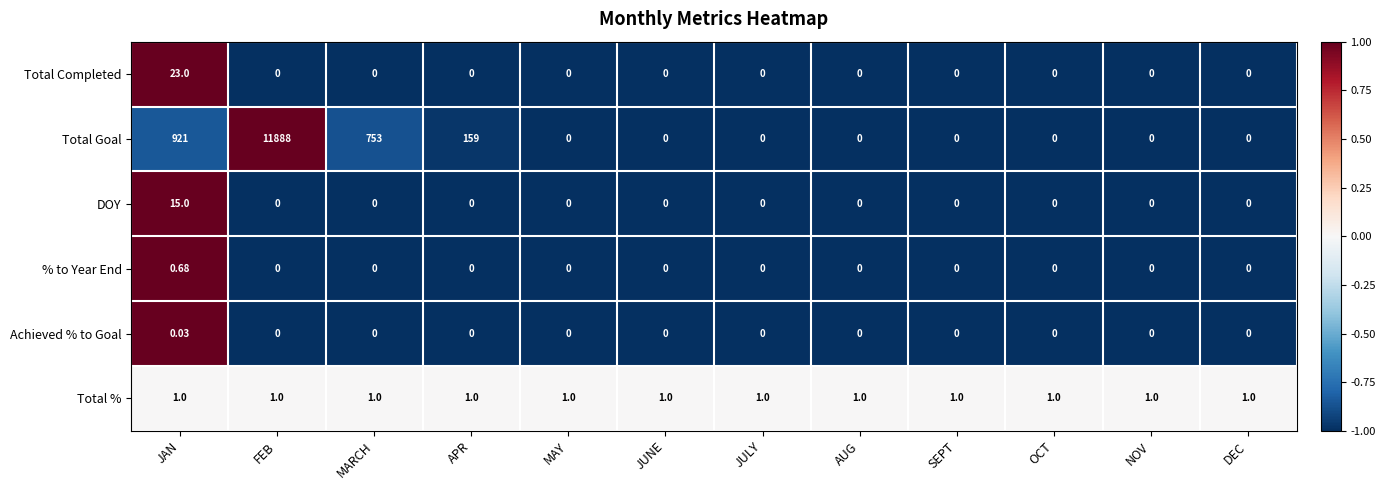

Between JAN and NOV, which series saw the biggest shift?

Total Goal